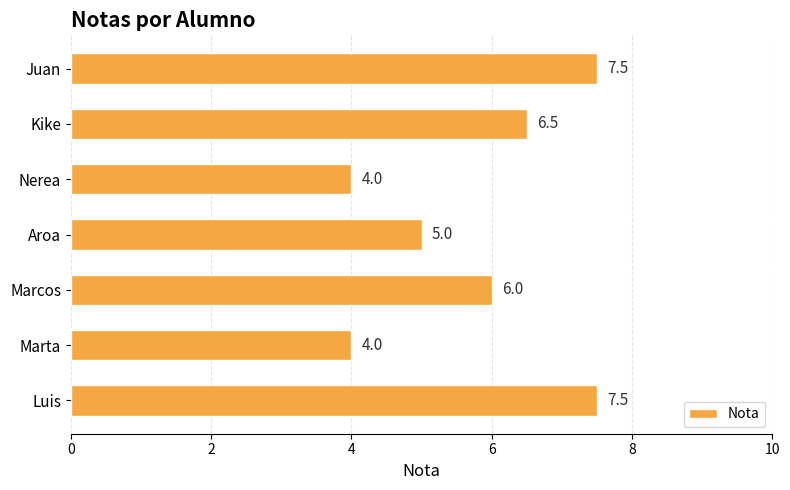

True or false: the data shows 11.1 at Luis.

False